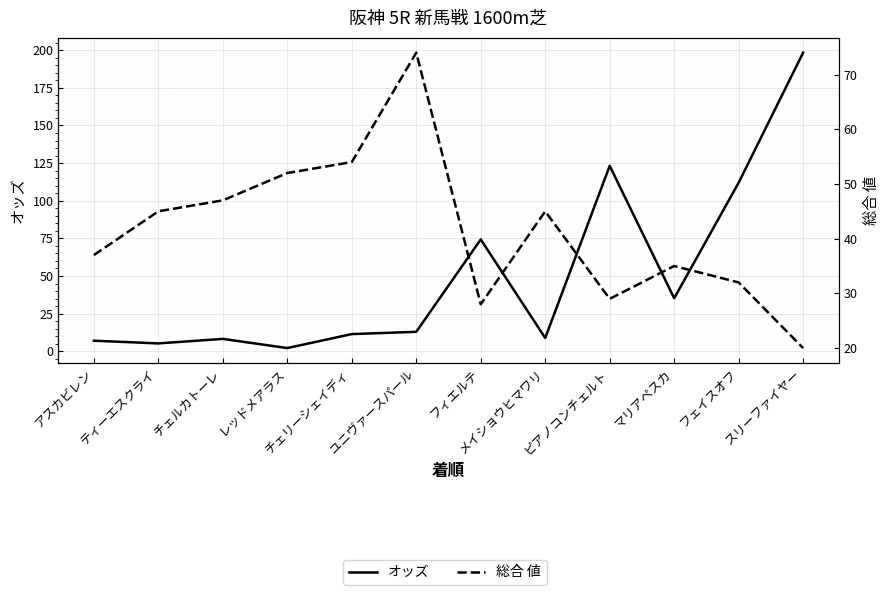

Reading left to right, what are all the values shown in this chart?

オッズ: 7.0	5.2	8.2	2.1	11.4	12.9	74.3	8.8	123.2	35.2	112.0	198.4
総合 値: 37.0	45.0	47.0	52.0	54.0	74.0	28.0	45.0	29.0	35.0	32.0	20.0